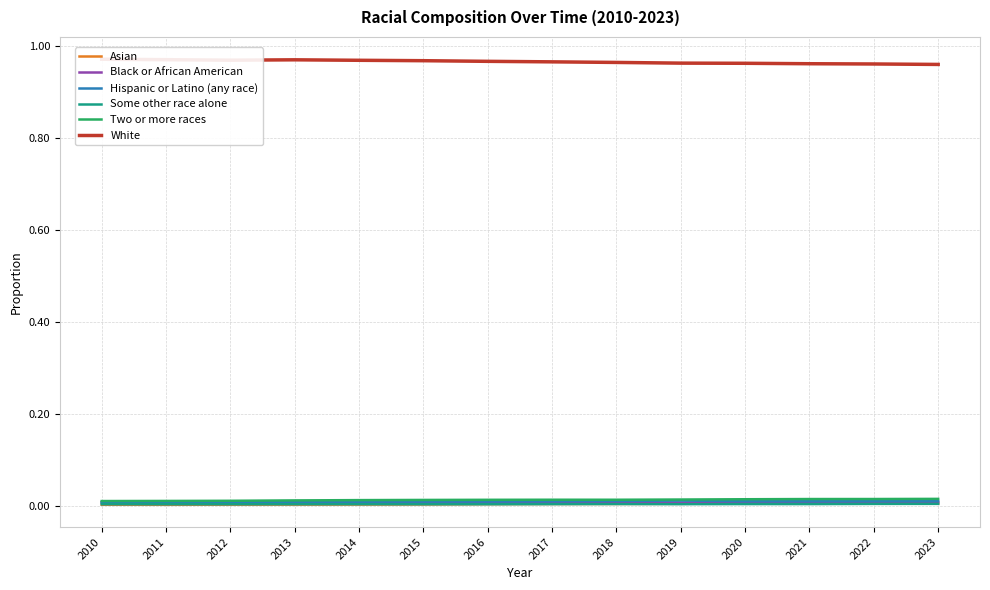

Which category has the lowest value across all series?

2011